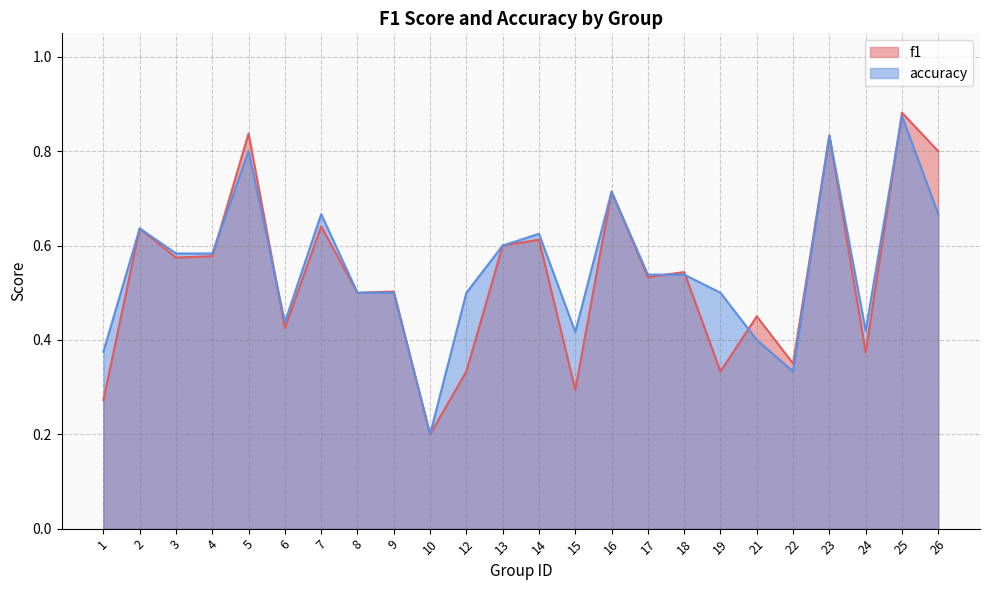

What is the minimum value for f1?

0.2